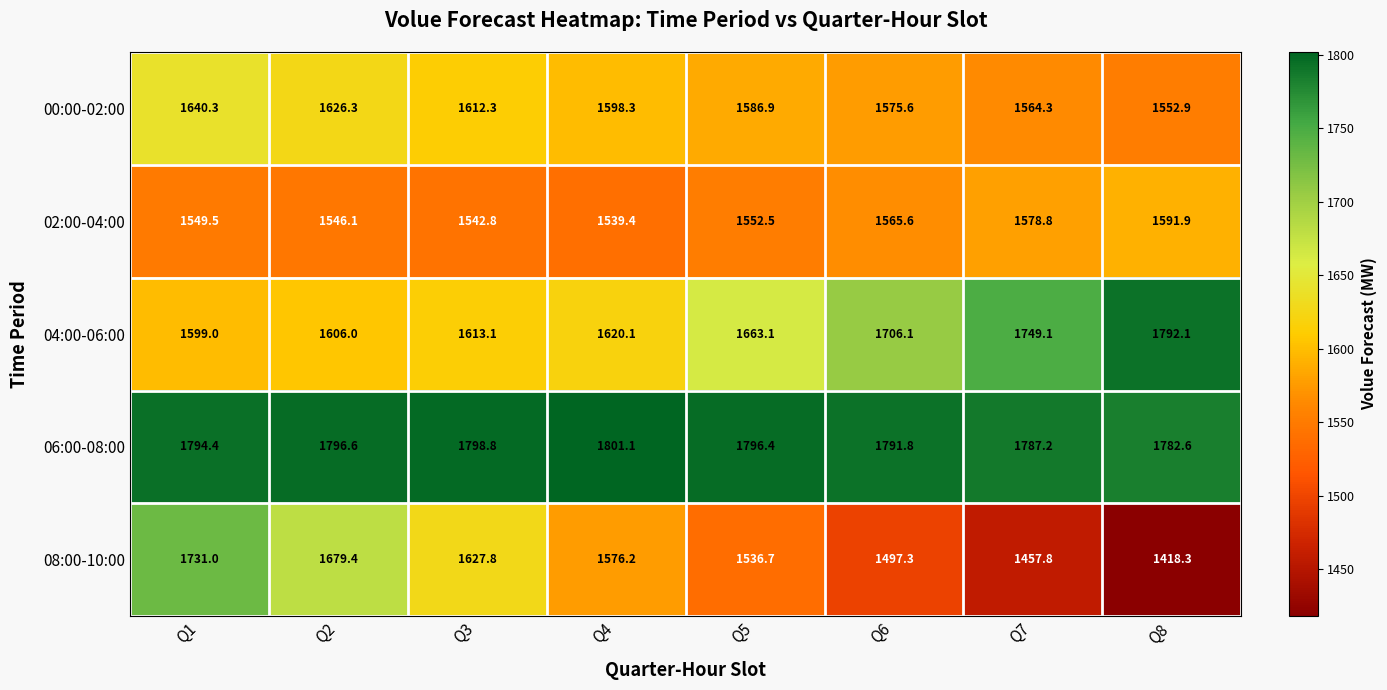

What is the difference between the maximum and minimum values in the 04:00-06:00 series?

193.1